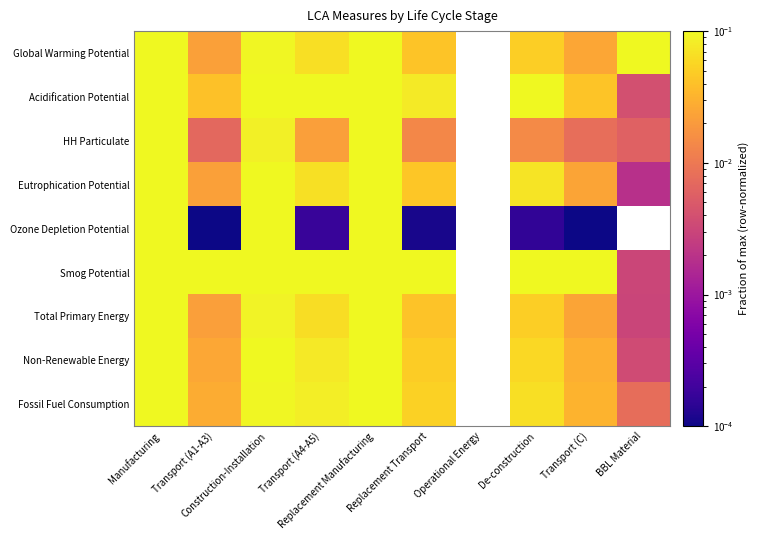

Reading right to left, what are all the values shown in this chart?

Global Warming Potential: BBL Material=0.6	Transport (C)=0.0	De-construction=0.1	Operational Energy=0.0	Replacement Transport=0.0	Replacement Manufacturing=0.3	Transport (A4-A5)=0.1	Construction-Installation=0.1	Transport (A1-A3)=0.0	Manufacturing=1.0
Acidification Potential: BBL Material=0.0	Transport (C)=0.0	De-construction=0.1	Operational Energy=0.0	Replacement Transport=0.1	Replacement Manufacturing=0.5	Transport (A4-A5)=0.1	Construction-Installation=0.1	Transport (A1-A3)=0.0	Manufacturing=1.0
HH Particulate: BBL Material=0.0	Transport (C)=0.0	De-construction=0.0	Operational Energy=0.0	Replacement Transport=0.0	Replacement Manufacturing=0.6	Transport (A4-A5)=0.0	Construction-Installation=0.1	Transport (A1-A3)=0.0	Manufacturing=1.0
Eutrophication Potential: BBL Material=0.0	Transport (C)=0.0	De-construction=0.1	Operational Energy=0.0	Replacement Transport=0.0	Replacement Manufacturing=0.2	Transport (A4-A5)=0.1	Construction-Installation=0.1	Transport (A1-A3)=0.0	Manufacturing=1.0
Ozone Depletion Potential: BBL Material=0.0	Transport (C)=0.0	De-construction=0.0	Operational Energy=0.0	Replacement Transport=0.0	Replacement Manufacturing=0.6	Transport (A4-A5)=0.0	Construction-Installation=0.2	Transport (A1-A3)=0.0	Manufacturing=1.0
Smog Potential: BBL Material=0.0	Transport (C)=0.1	De-construction=0.3	Operational Energy=0.0	Replacement Transport=0.2	Replacement Manufacturing=0.4	Transport (A4-A5)=0.3	Construction-Installation=0.2	Transport (A1-A3)=0.1	Manufacturing=1.0
Total Primary Energy: BBL Material=0.0	Transport (C)=0.0	De-construction=0.1	Operational Energy=0.0	Replacement Transport=0.0	Replacement Manufacturing=0.6	Transport (A4-A5)=0.1	Construction-Installation=0.1	Transport (A1-A3)=0.0	Manufacturing=1.0
Non-Renewable Energy: BBL Material=0.0	Transport (C)=0.0	De-construction=0.1	Operational Energy=0.0	Replacement Transport=0.0	Replacement Manufacturing=0.6	Transport (A4-A5)=0.1	Construction-Installation=0.1	Transport (A1-A3)=0.0	Manufacturing=1.0
Fossil Fuel Consumption: BBL Material=0.0	Transport (C)=0.0	De-construction=0.1	Operational Energy=0.0	Replacement Transport=0.1	Replacement Manufacturing=0.7	Transport (A4-A5)=0.1	Construction-Installation=0.1	Transport (A1-A3)=0.0	Manufacturing=1.0